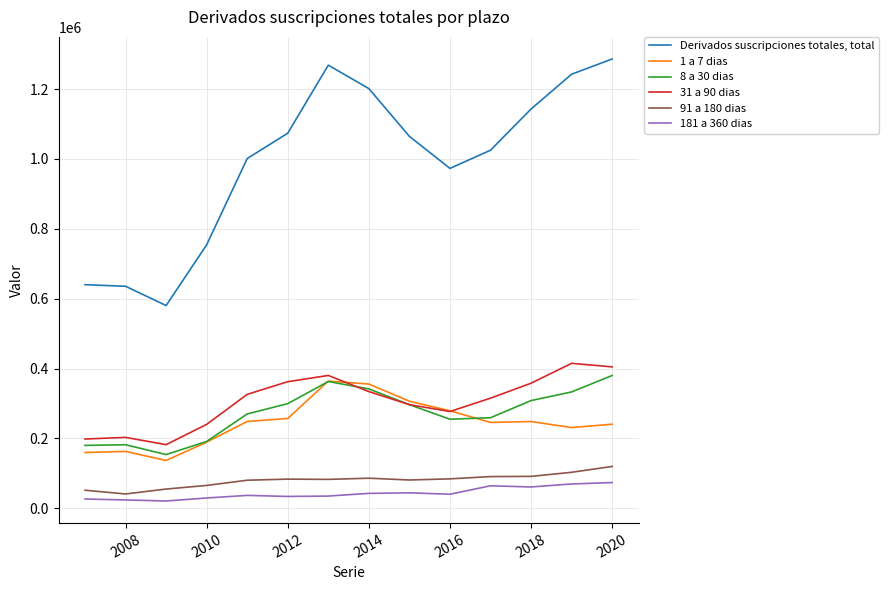

What is the average value of the Derivados suscripciones totales, total series?

991949